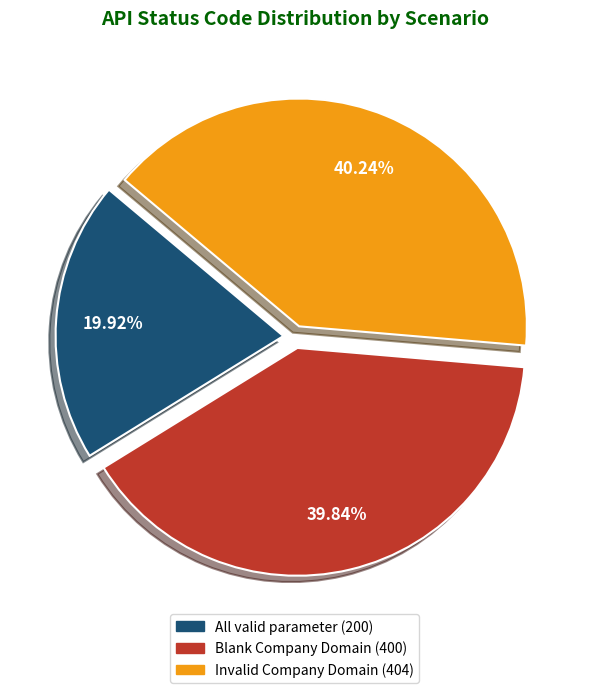

To the nearest percent, what is the average slice percentage?

33%